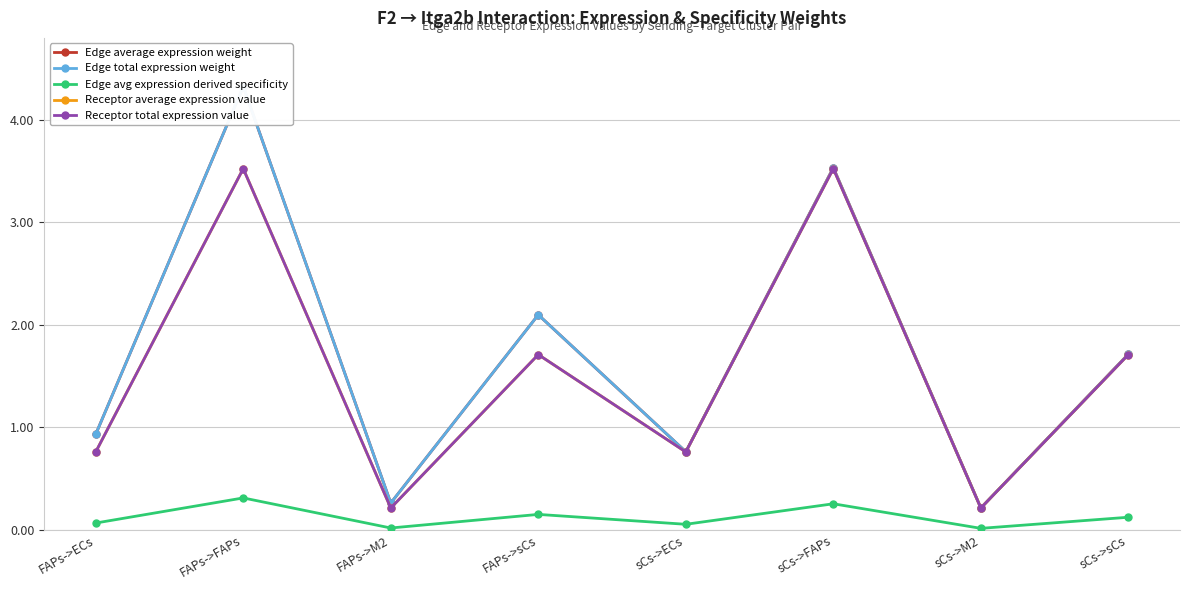

Is this an area chart (filled region under the line)?

No